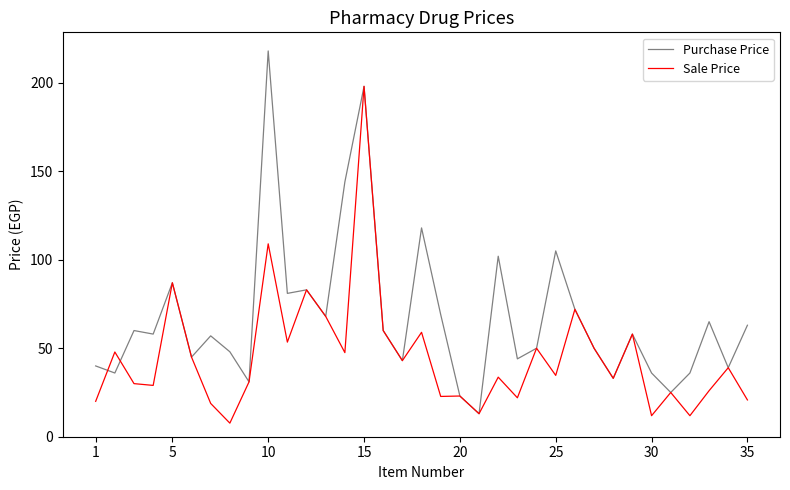

What is the maximum value for Sale Price?

198.0